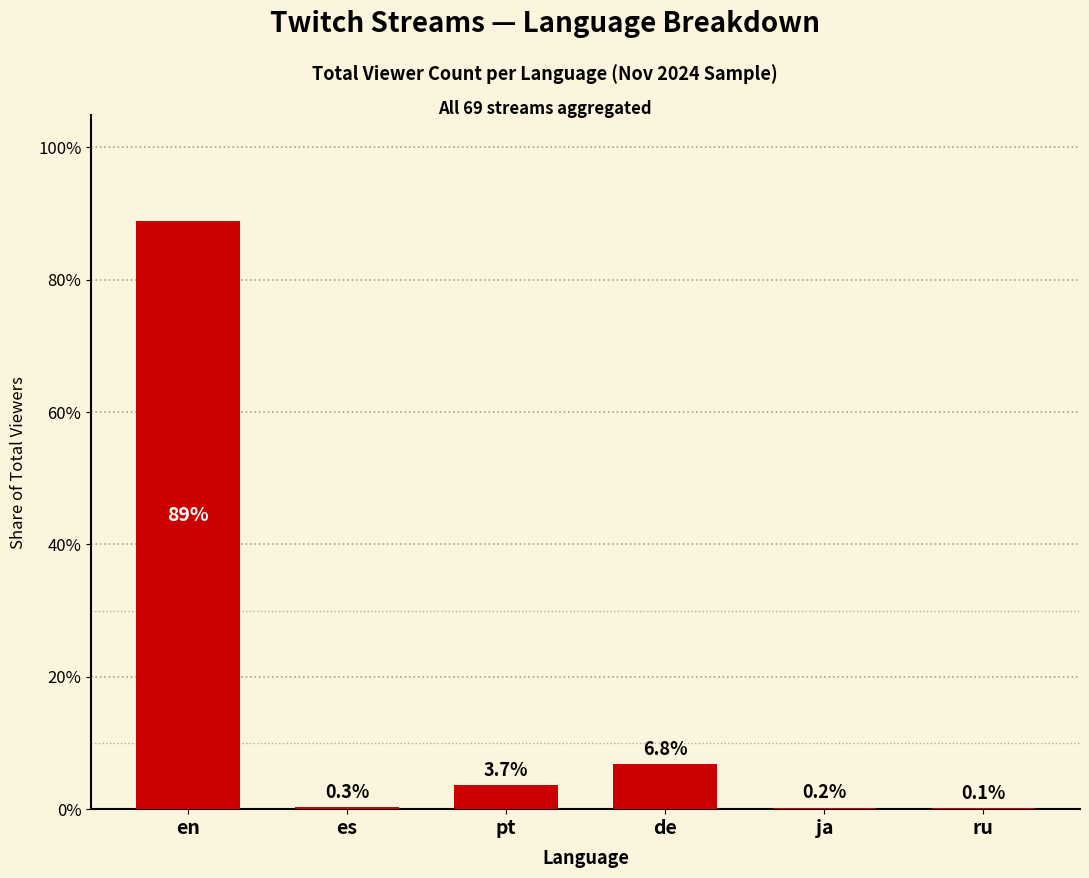

What is the change in value from pt to de?

+3.2